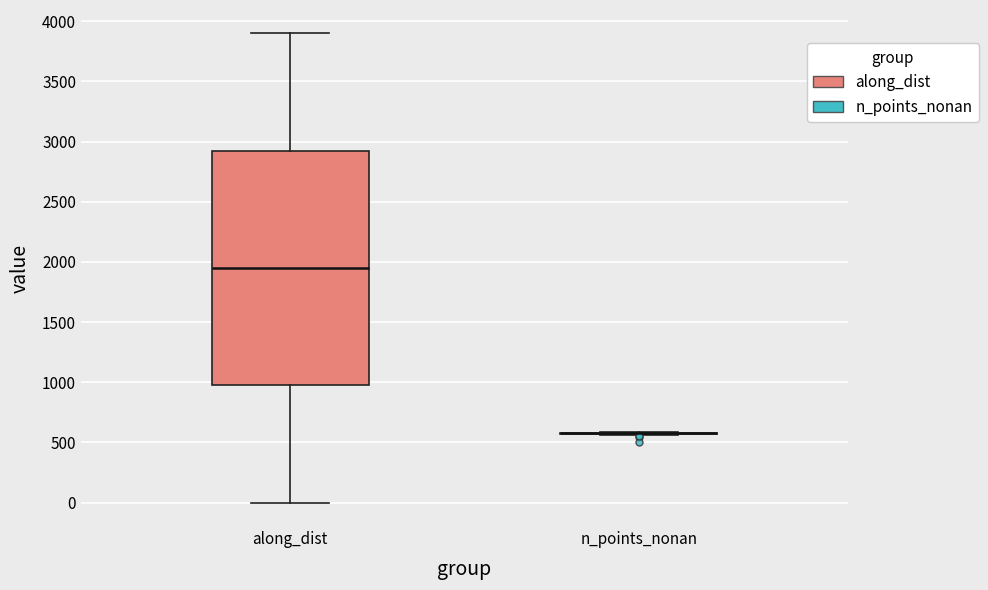

Reading left to right, transcribe this box plot: for each box, give where its median line is, the range the box spans, and where its two whiskers end, as read against the y-axis. The values are not printed on the chart, so give them approximately, as read against the axis.

along_dist: median 1950, box 1000 to 2900, whiskers 0 to 3900
n_points_nonan: box collapsed to a line at 600, whiskers 550 to 600